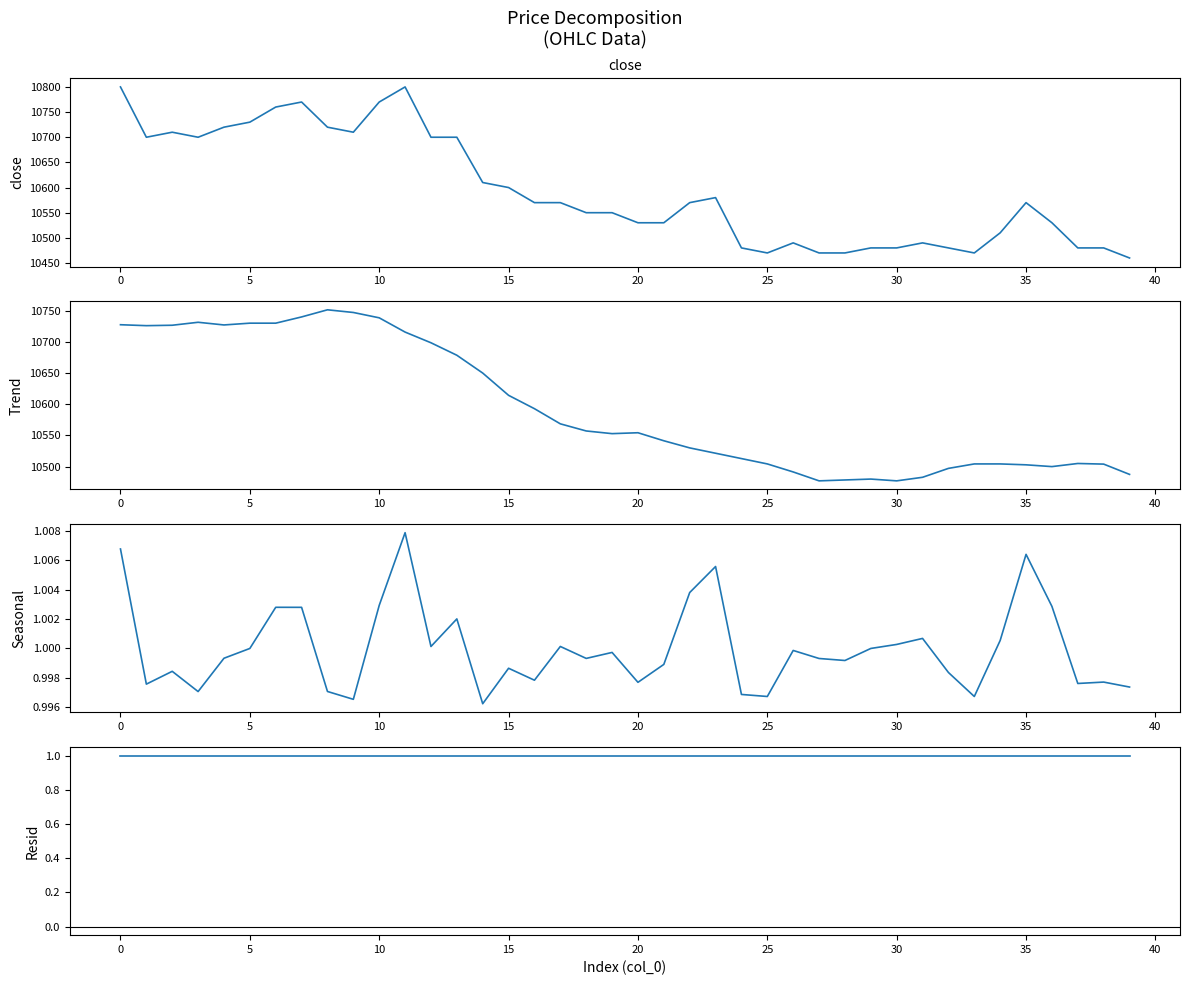

What is the sum of the Trend values at 0 and 25?

21230.3